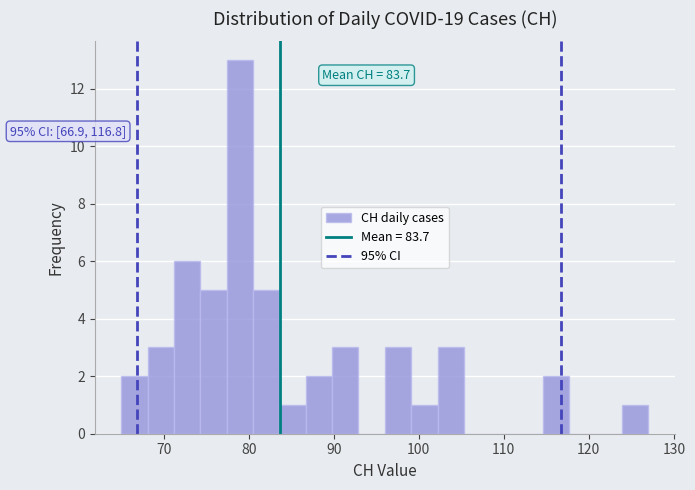

Read against the x-axis, roughly where is the centre of the tallest bar?

79